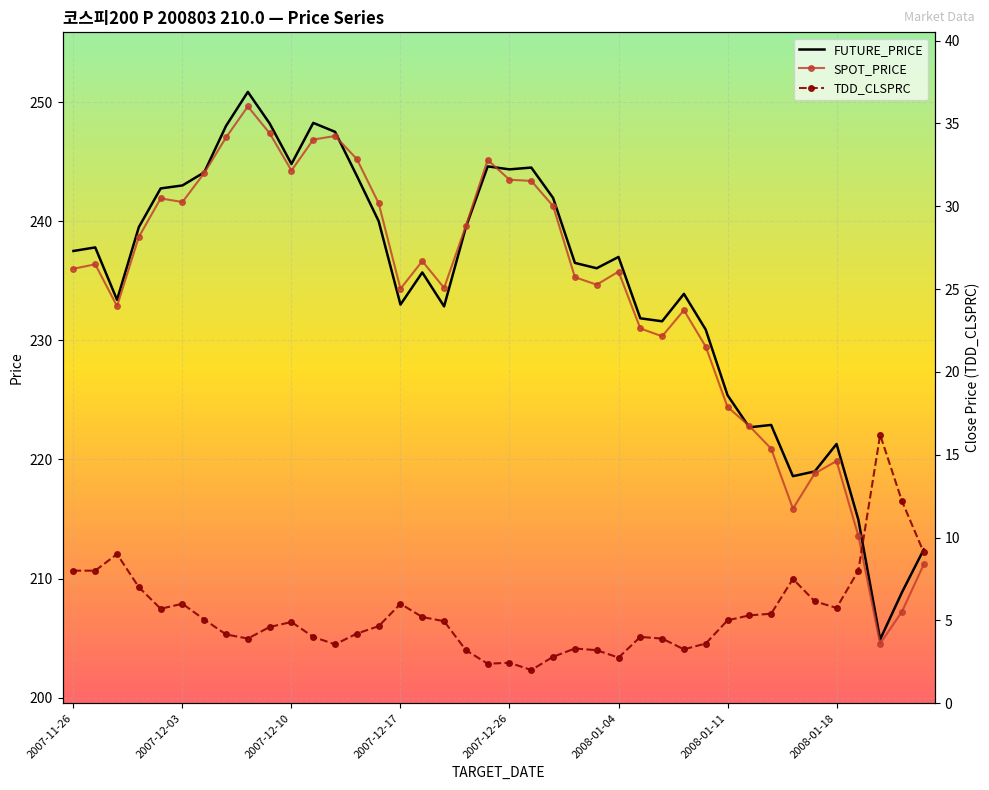

The FUTURE_PRICE series shows 326.0 at 2007-12-10. True or false?

False